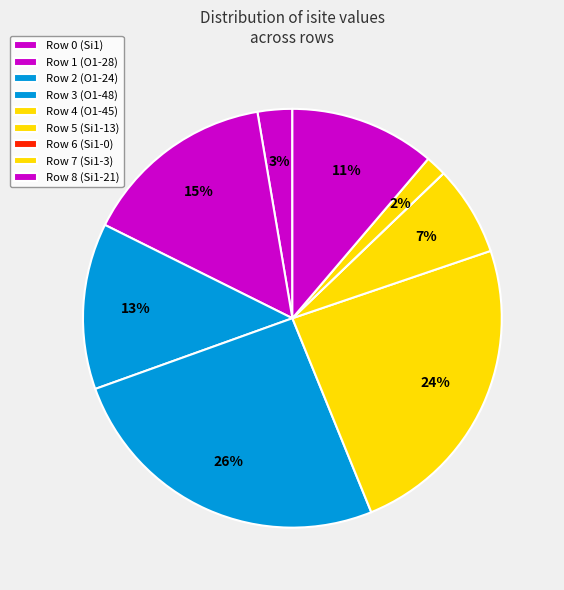

Which category has the biggest portion of the pie?

Row 3 (O1-48)